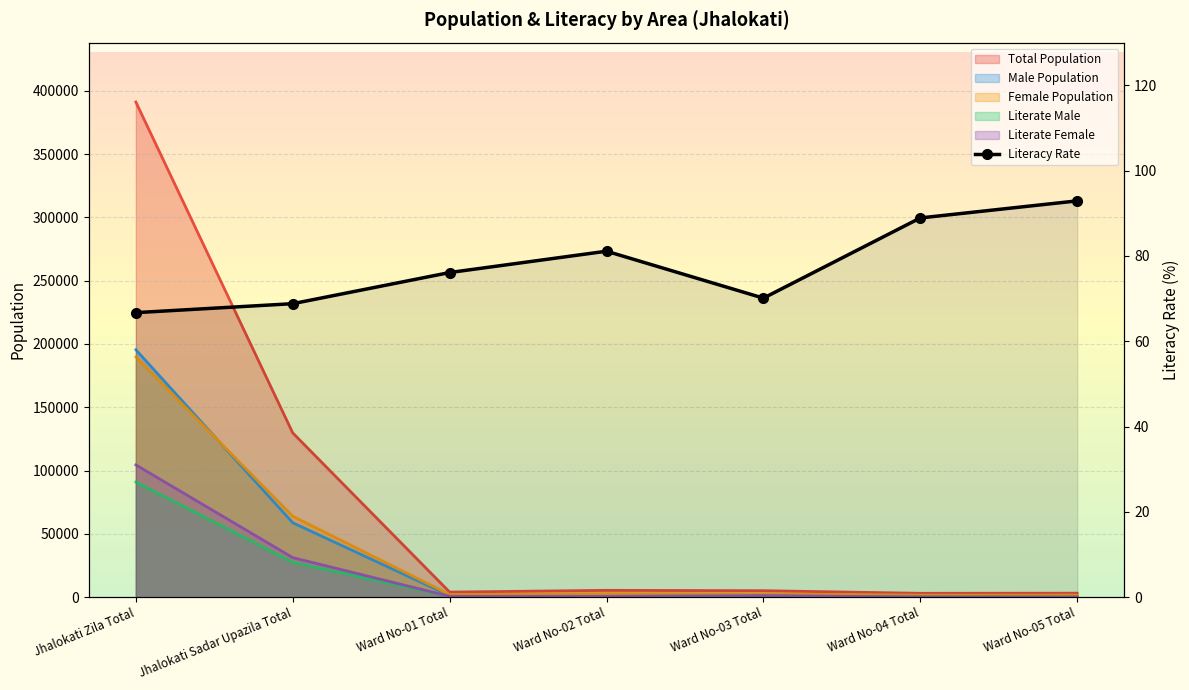

Rank the series by their maximum value, from highest to lowest.

Total Population, Male Population, Female Population, Literate Female, Literate Male, Literacy Rate